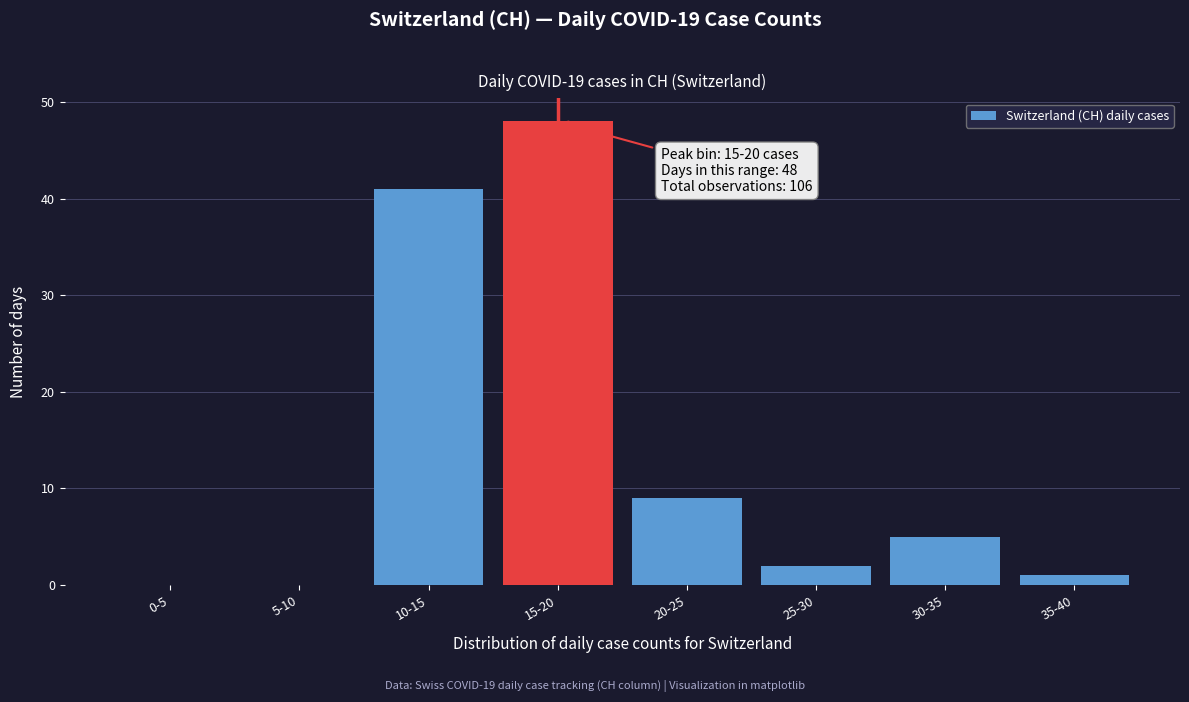

Reading right to left, what are all the values shown in this chart?

35-40=1	30-35=5	25-30=2	20-25=9	15-20=48	10-15=41	5-10=0	0-5=0